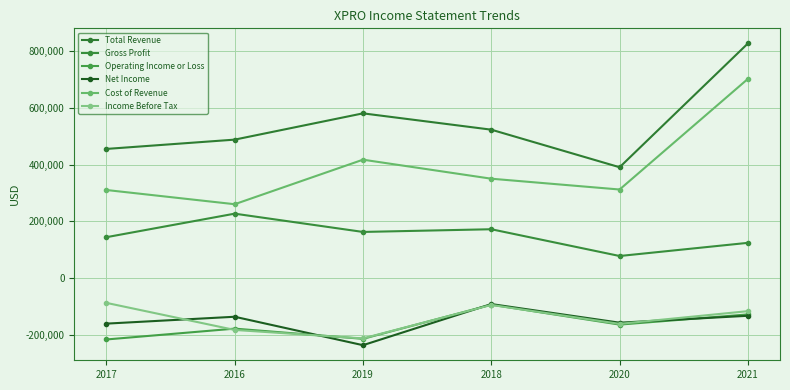

What is the difference between the maximum and minimum values in the Net Income series?

144600